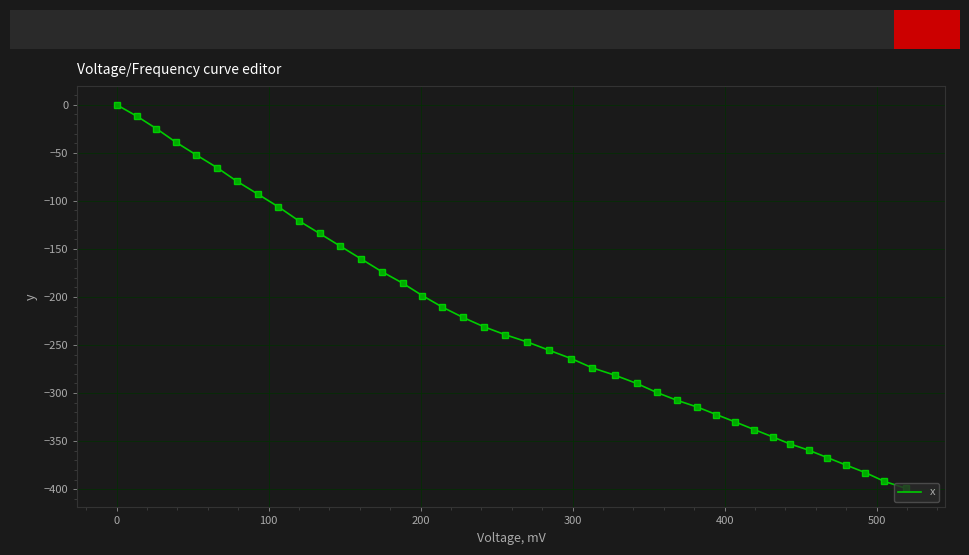

What is the difference between the maximum and minimum values?

399.1